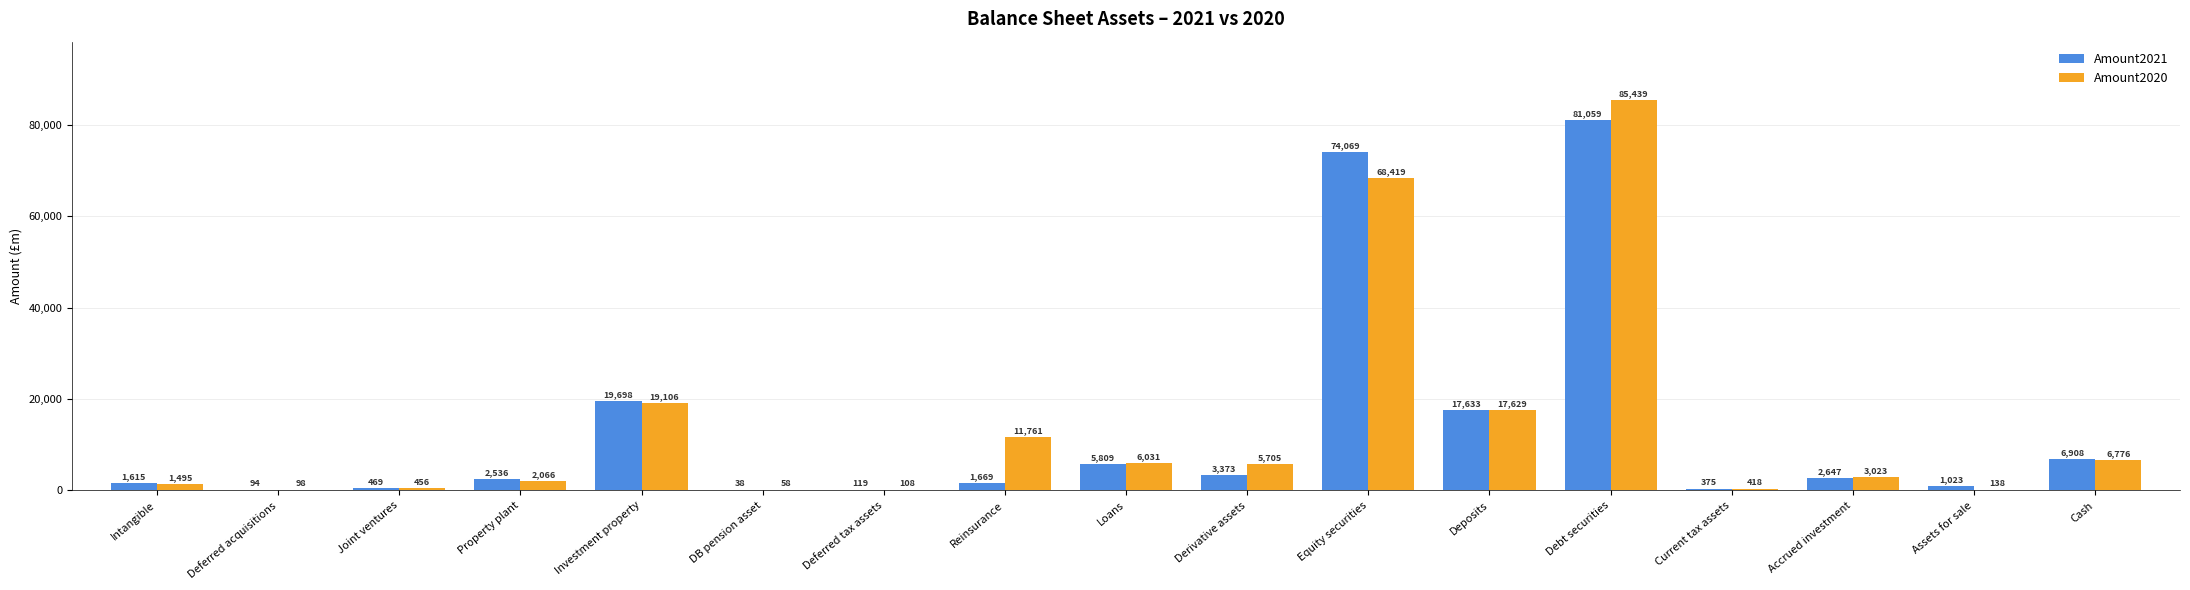

The value of Amount2020 at Cash is 6776. True or false?

True